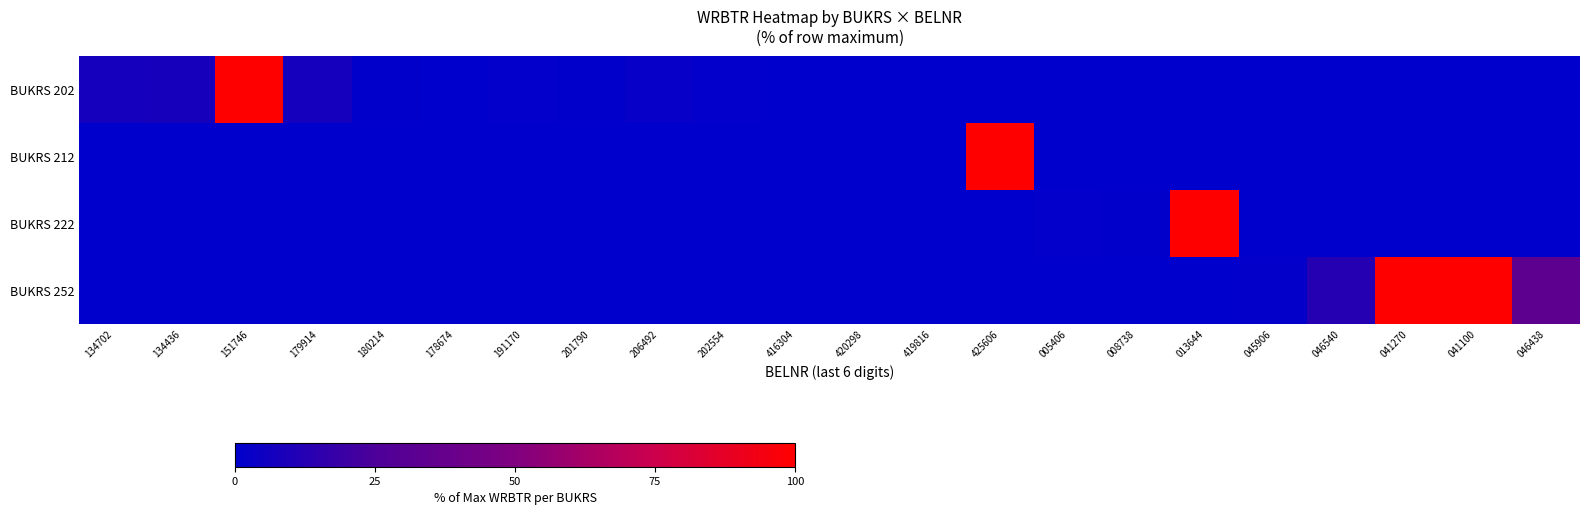

At how many categories does at least one series exceed 66?

5